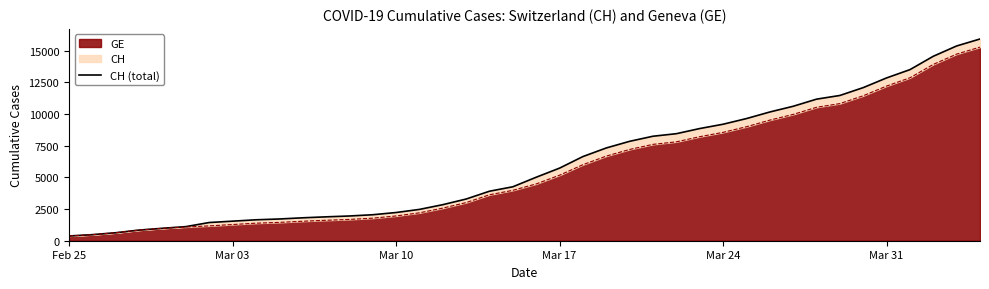

Reading left to right, extract all data points from this chart.

375	479	630	840	981	1113	1436	1544	1652	1715	1809	1885	1952	2051	2226	2472	2845	3291	3908	4259	5012	5731	6644	7323	7847	8249	8449	8855	9196	9642	10162	10613	11175	11467	12086	12852	13505	14561	15375	15926